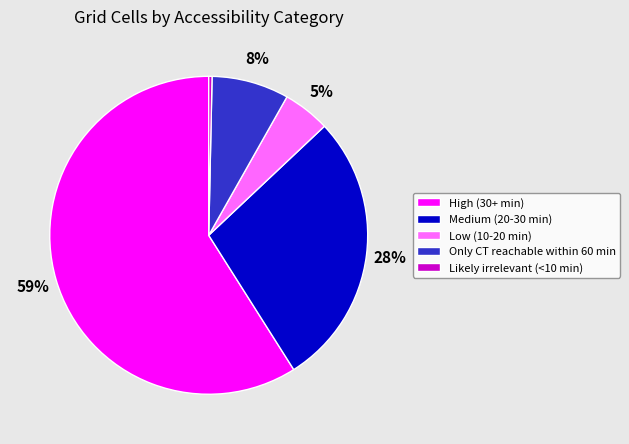

Is High (30+ min) the majority of the pie?

Yes